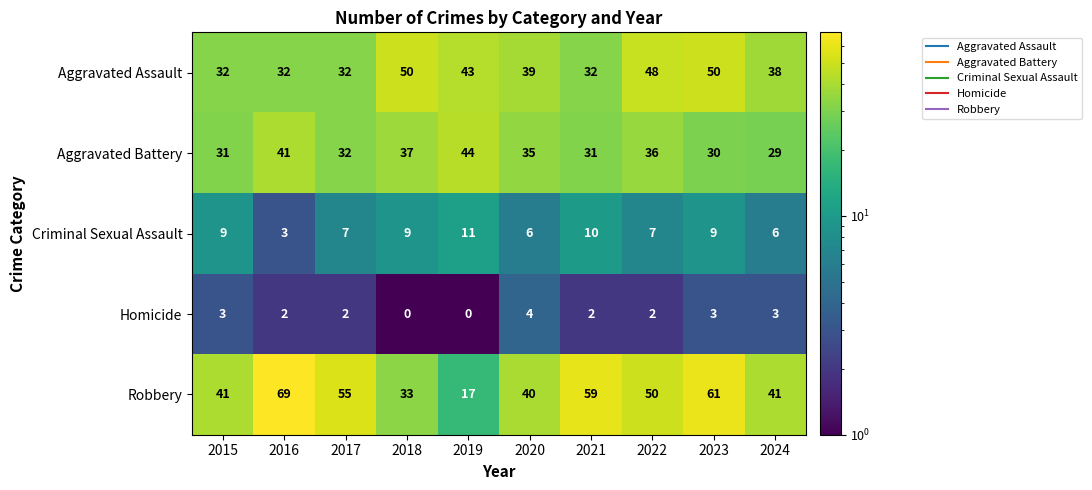

What is the sum of the Aggravated Battery values at 2021 and 2020?

66